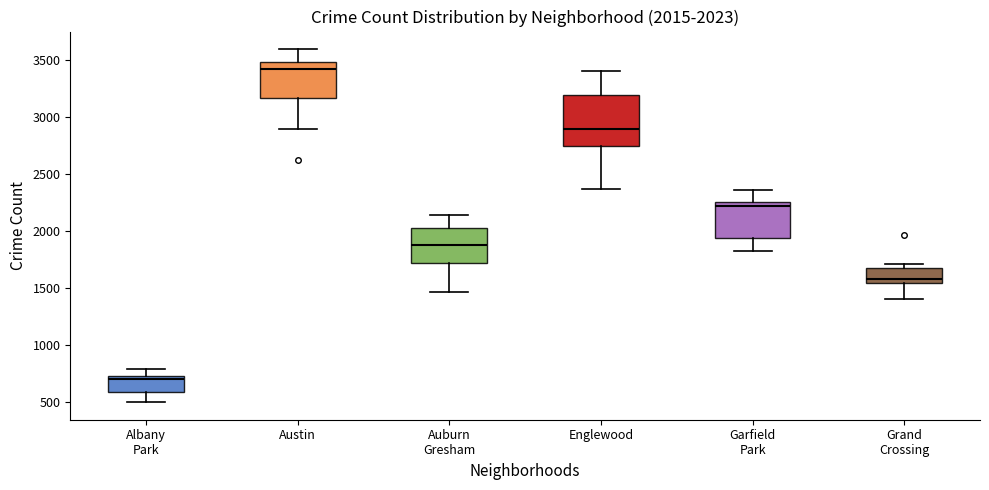

Which box's median line is the lowest?

Albany Park